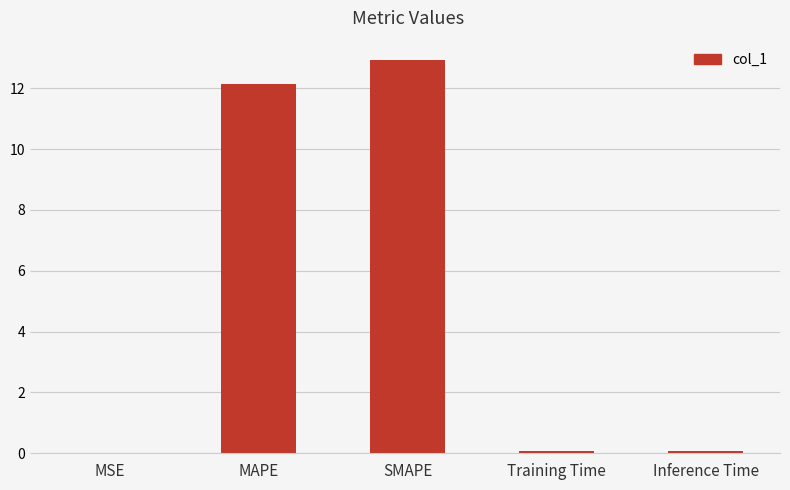

How many data points does each series have?

5